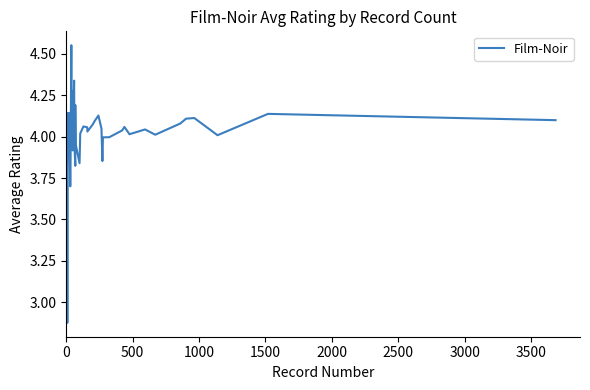

How many lines are shown in the chart?

1